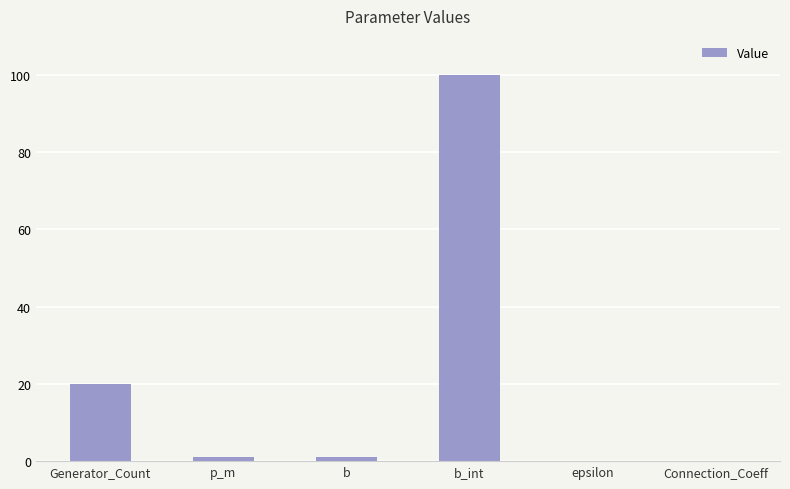

Does the chart contain stacked bars?

No